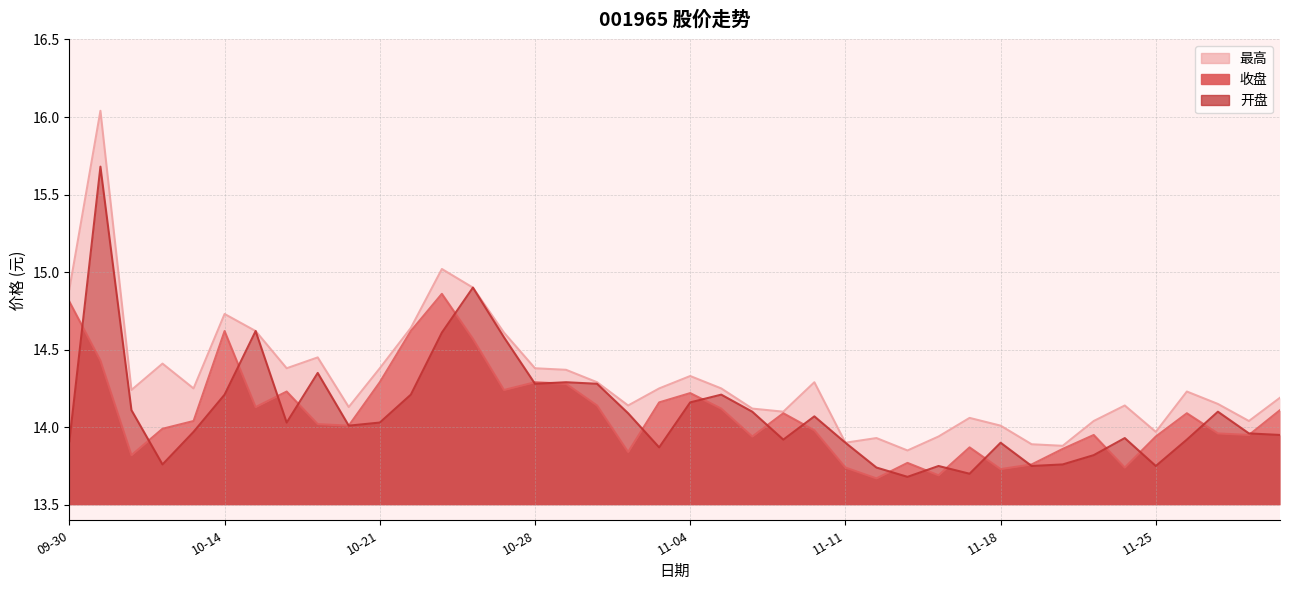

The 收盘 series shows 13.9 at 11-21. True or false?

True